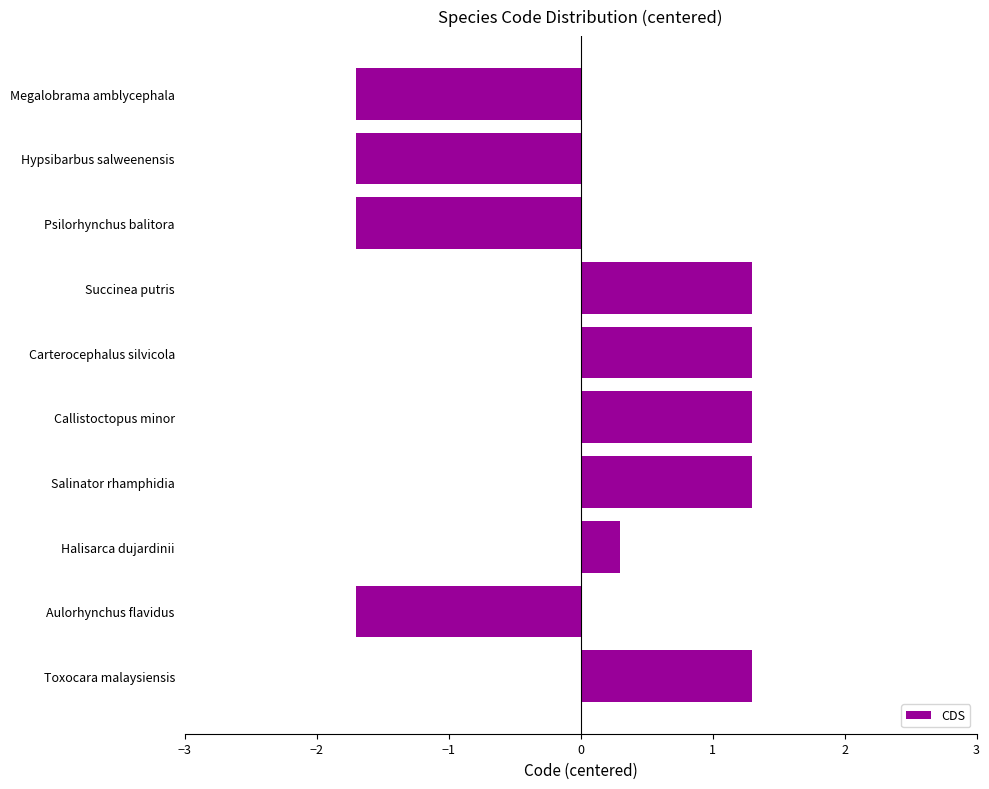

How many values are below 1?

5